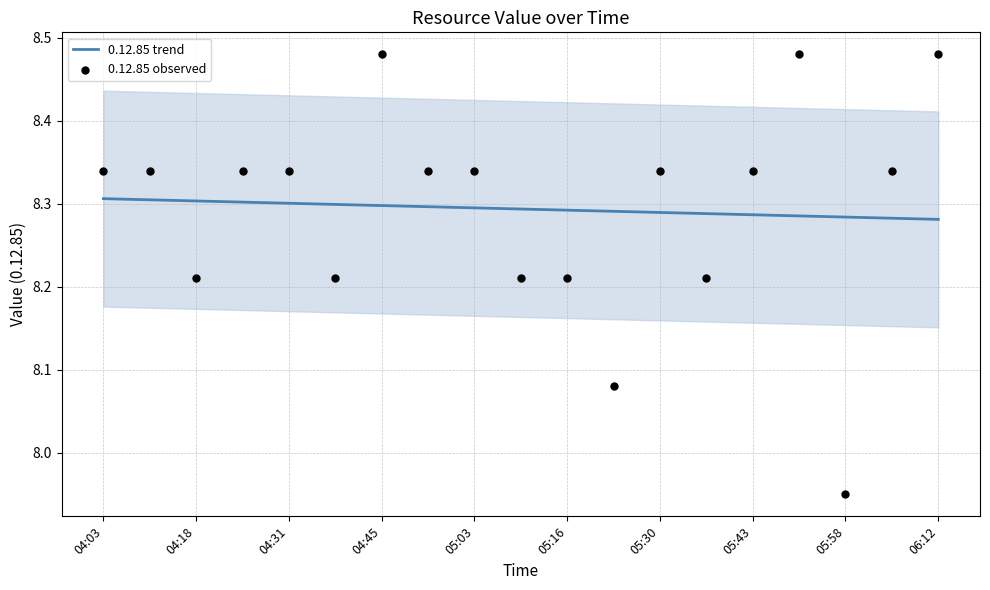

Which series has the widest spread of Y values?

0.12.85 observed